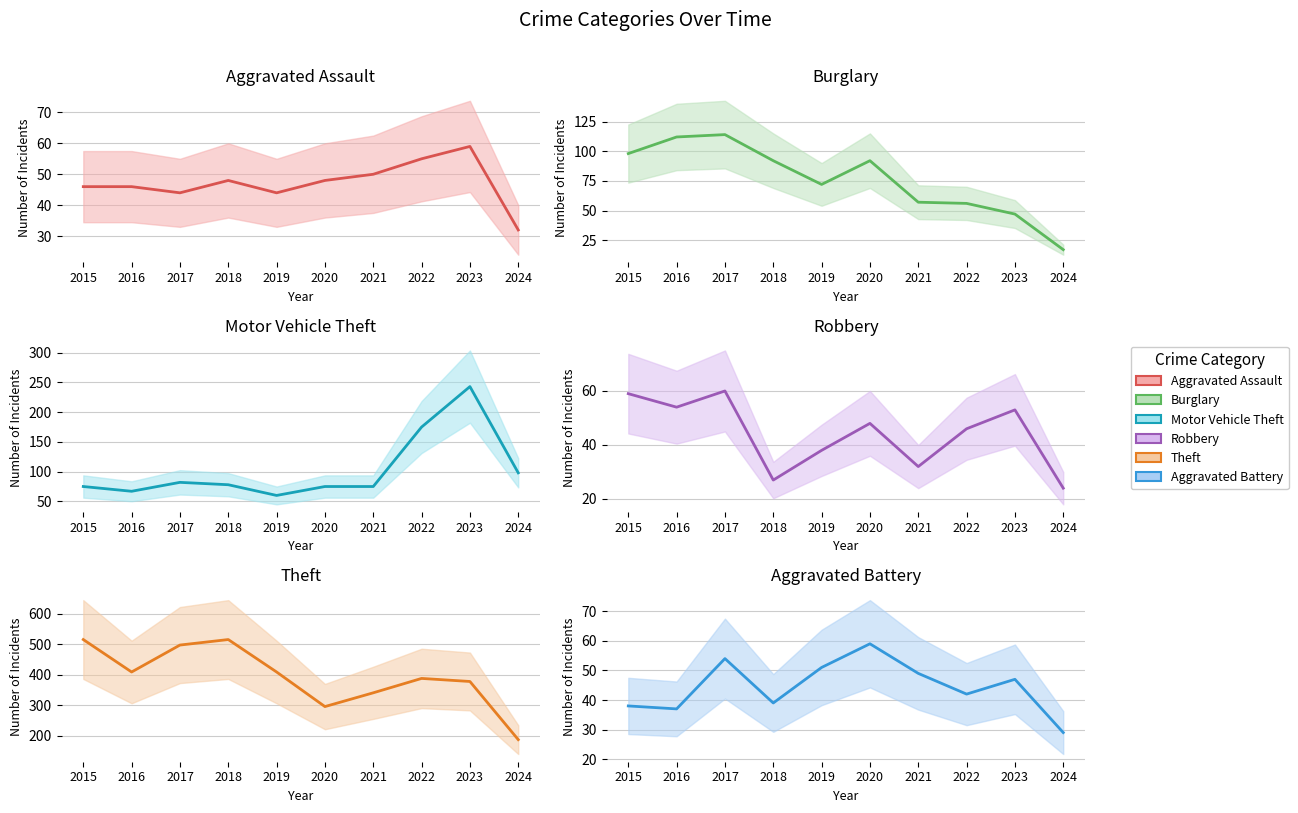

Where do Burglary and Motor Vehicle Theft first cross each other?

2020 and 2021